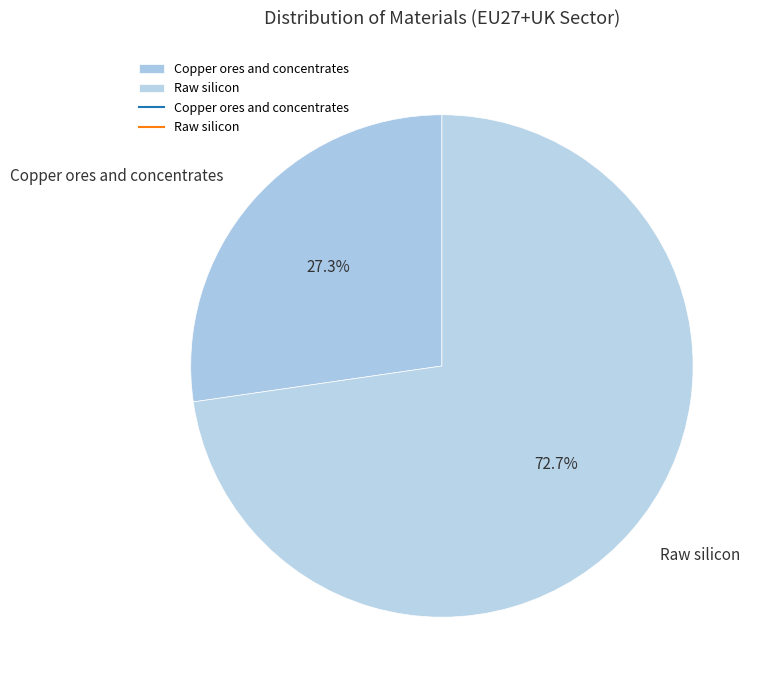

What is the largest slice in the pie chart?

Raw silicon